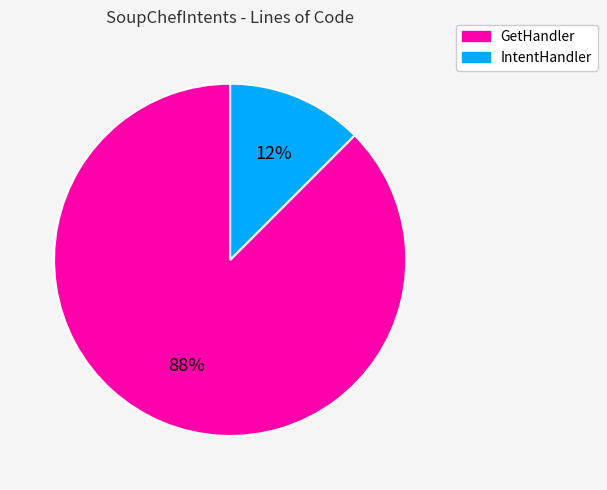

Between GetHandler and IntentHandler, which is larger?

GetHandler